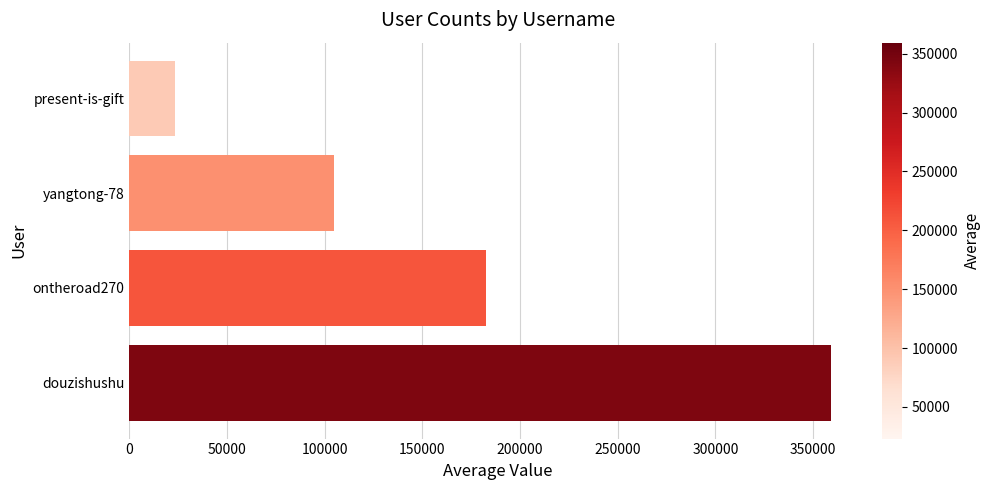

What is the ratio of the value at yangtong-78 to the value at ontheroad270?

0.6